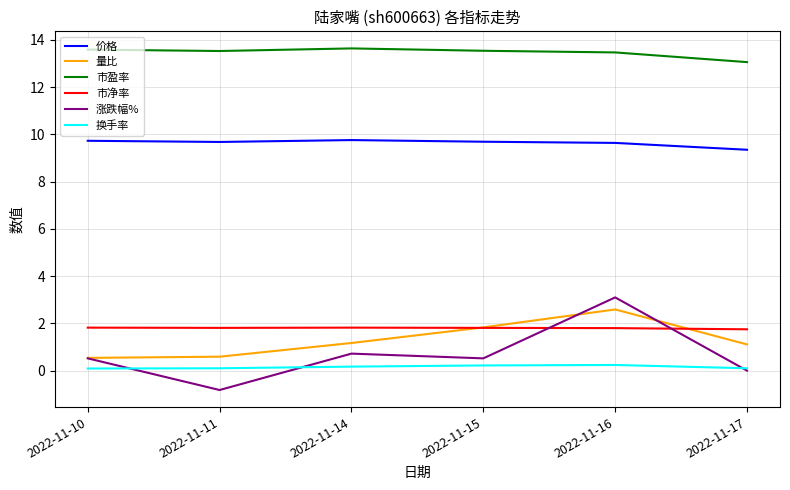

Is it true that 价格 equals 9.8 at 2022-11-14?

True